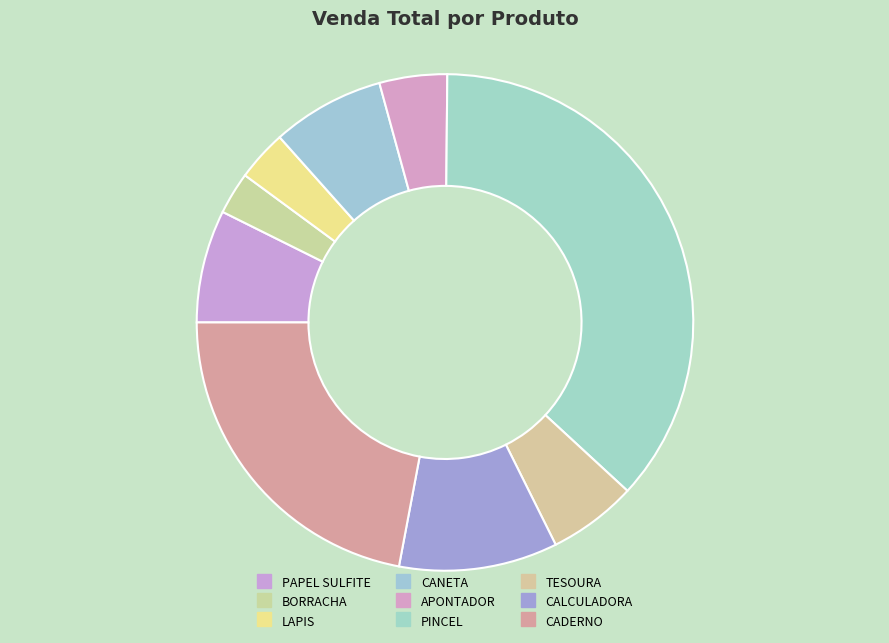

Is there any slice that represents more than half of the pie?

No